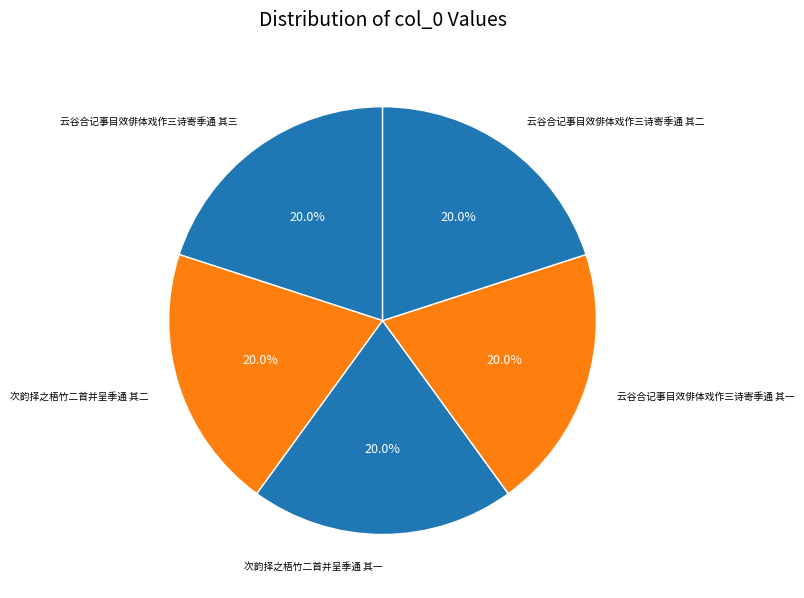

Which slice is the largest?

云谷合记事目效俳体戏作三诗寄季通 其三